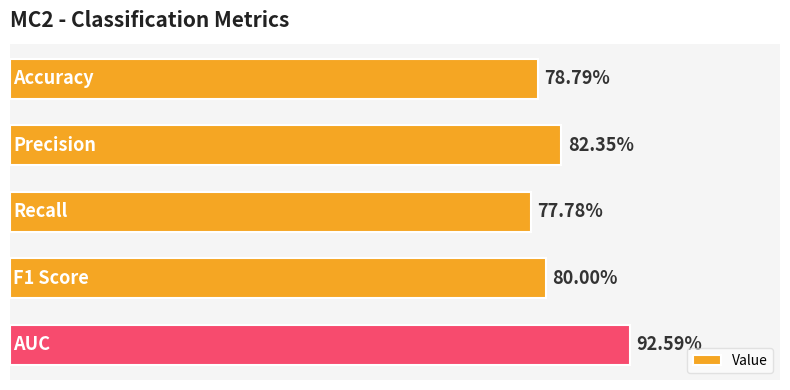

List the labels in order of value, largest first.

4, 1, 3, 0, 2